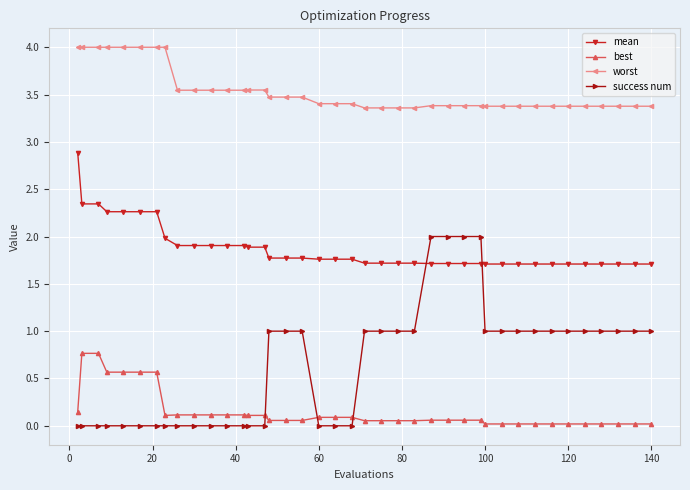

What is the difference between the maximum and minimum values in the worst series?

0.6